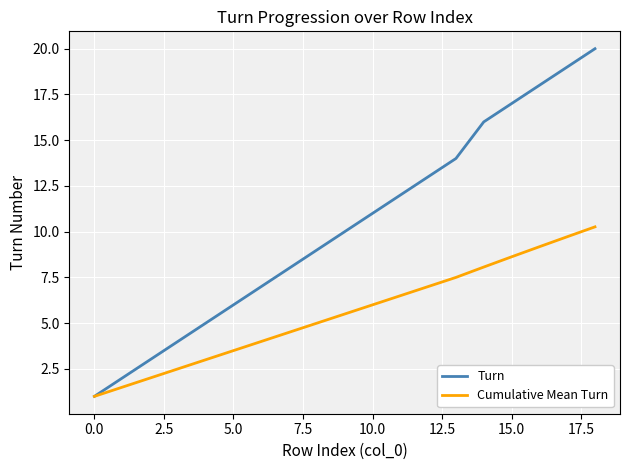

Which series has the widest spread of values?

Turn